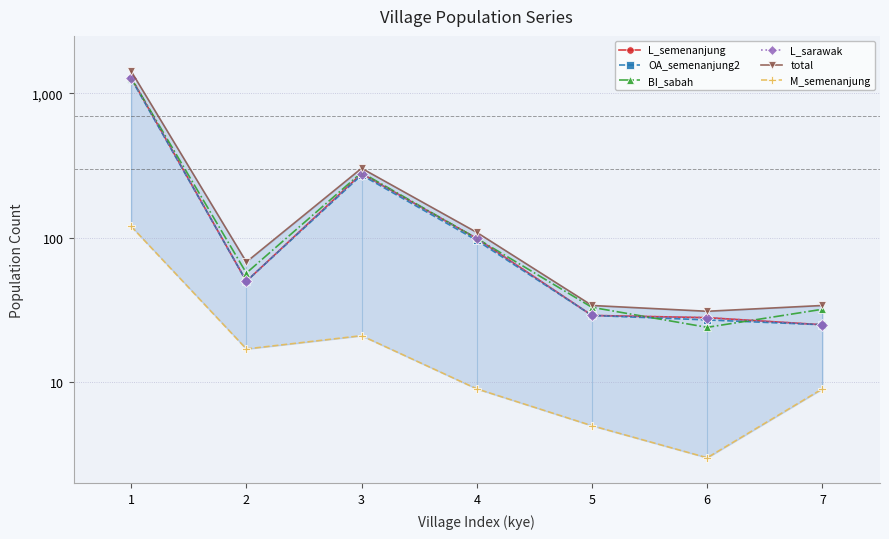

What is the minimum value shown in the chart?

3